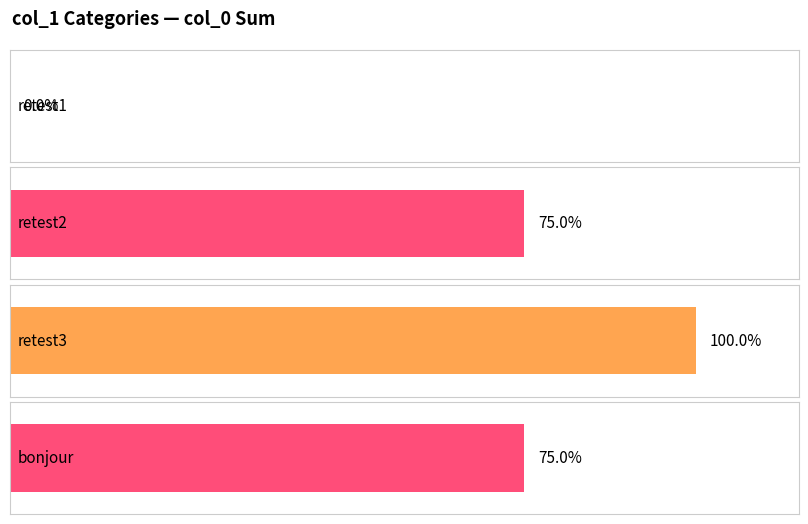

How many data points does each series have?

4